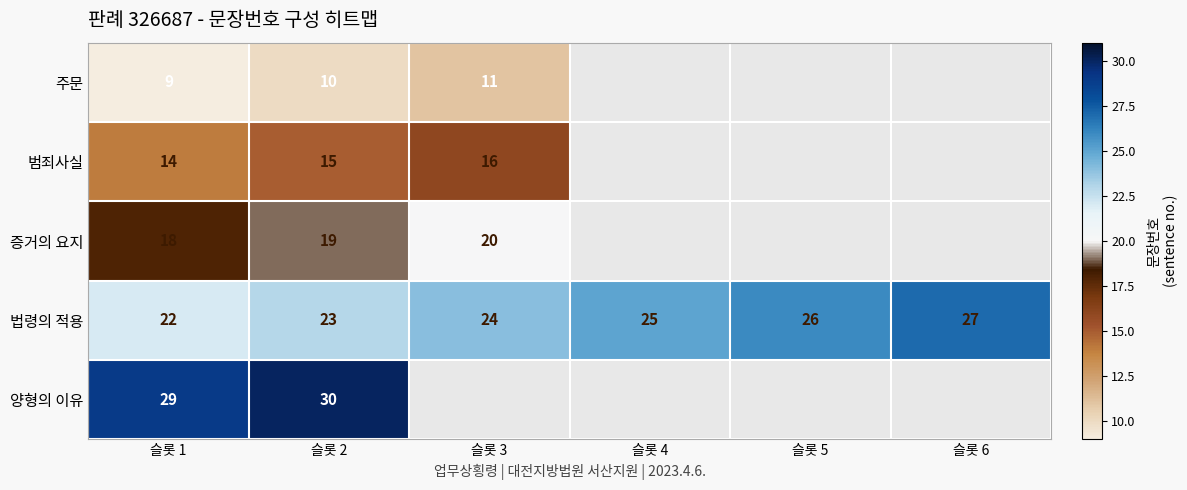

The 범죄사실 series shows 3.3 at 슬롯 1. True or false?

False